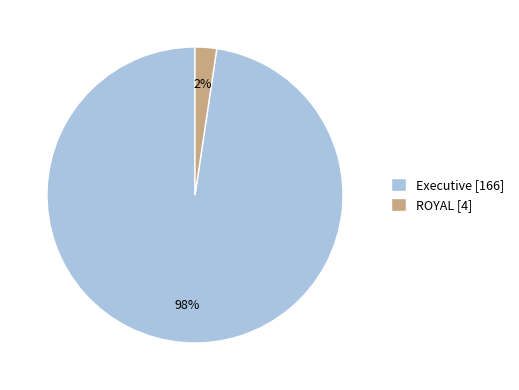

What is the smallest slice in the pie chart?

ROYAL